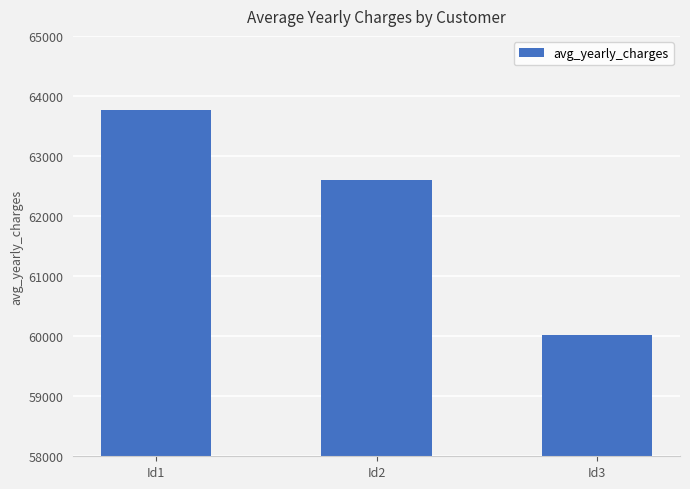

What is the difference between the second highest and minimum values?

2571.5